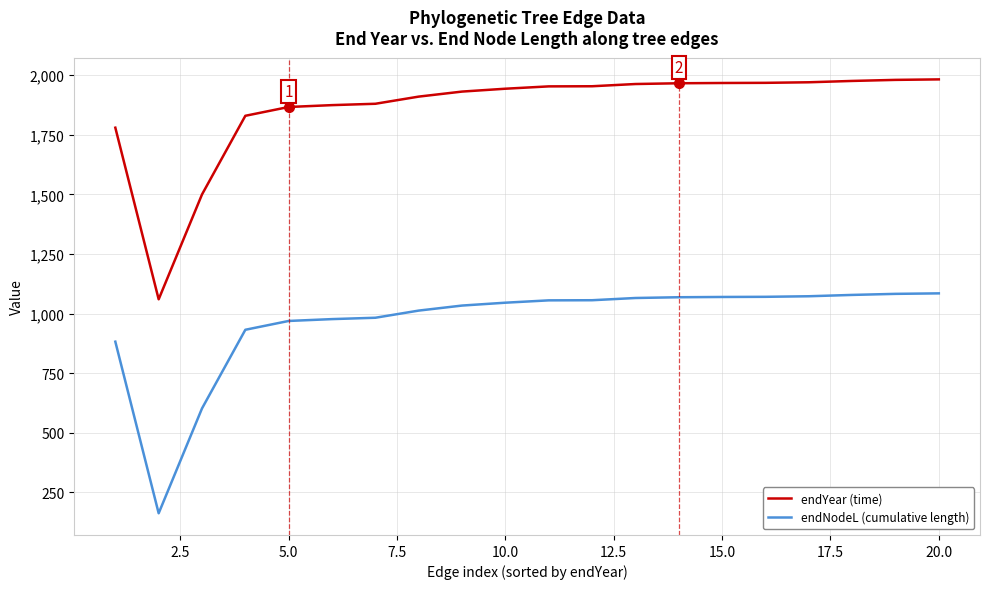

True or false: endNodeL (cumulative length) and endYear (time) intersect in this chart.

False